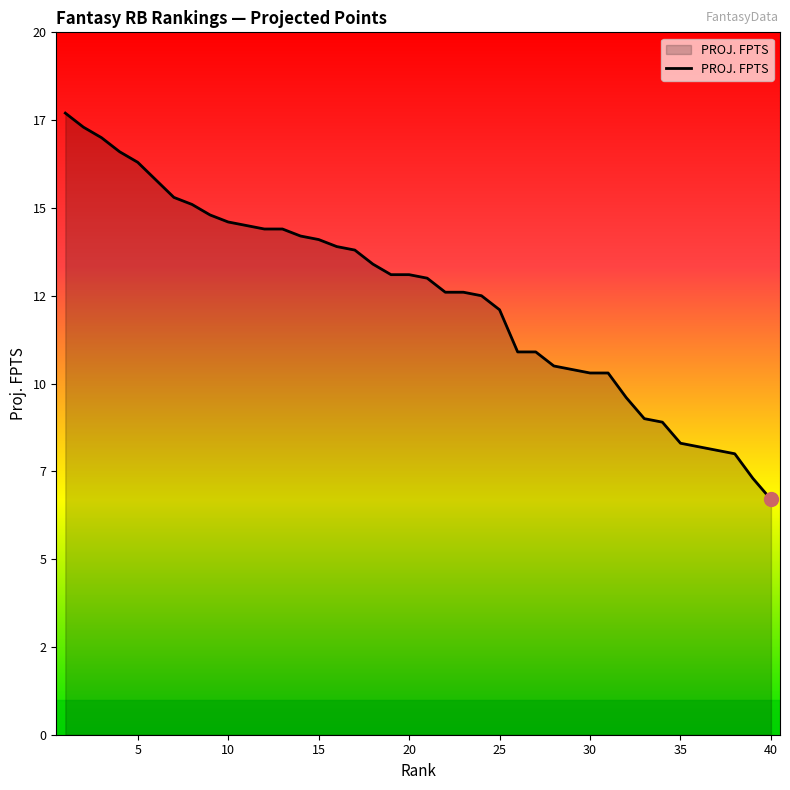

Does the chart display data point markers on the line(s)?

No